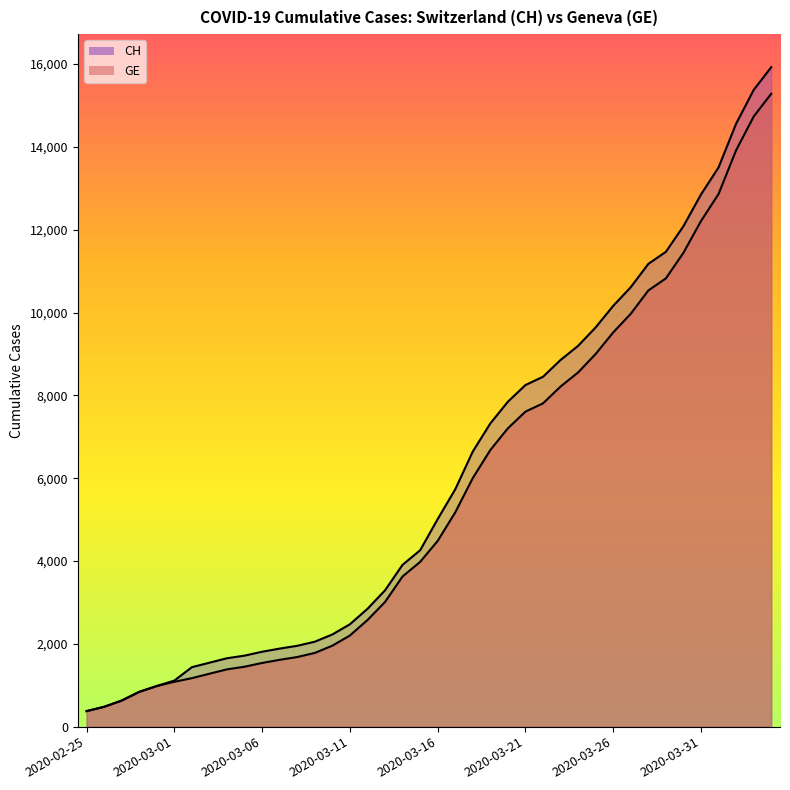

What is the total value across all series at 2020-02-27?

1260